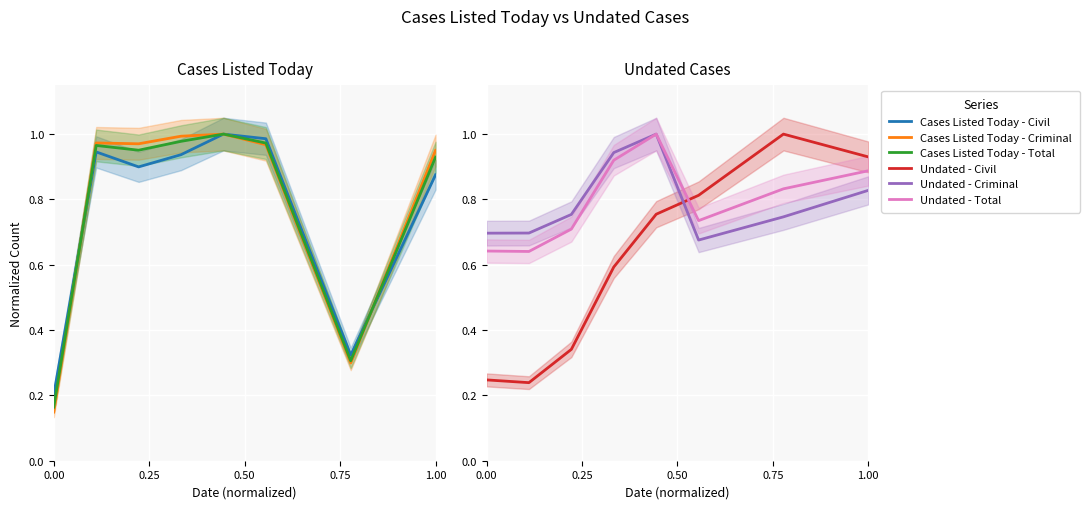

How many intersections are there between Undated - Total and Undated - Civil?

1